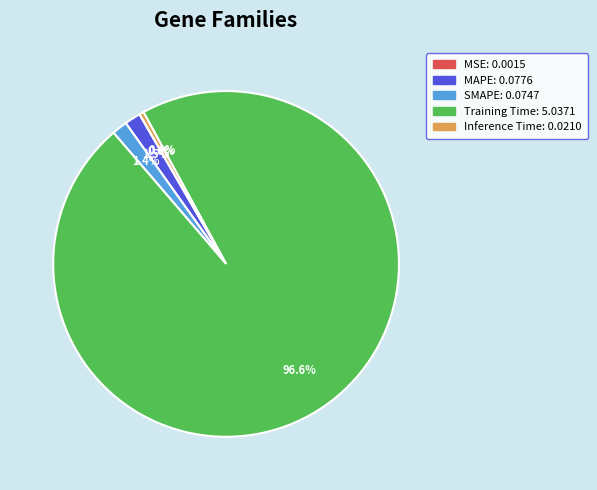

Does MAPE represent more than half of the total?

No